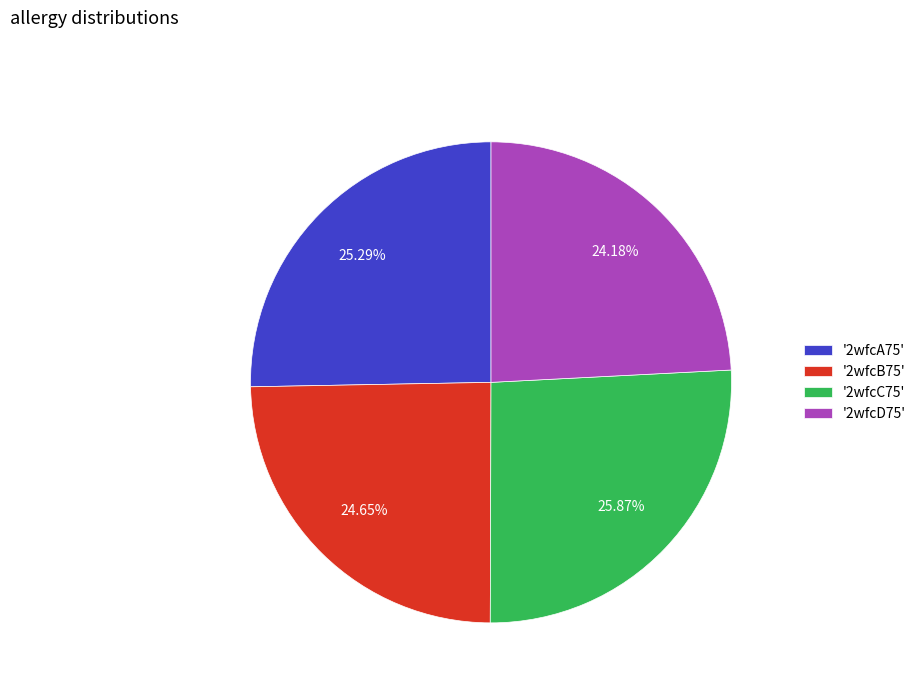

Do '2wfcC75' and '2wfcB75' together represent more than half of the pie?

Yes